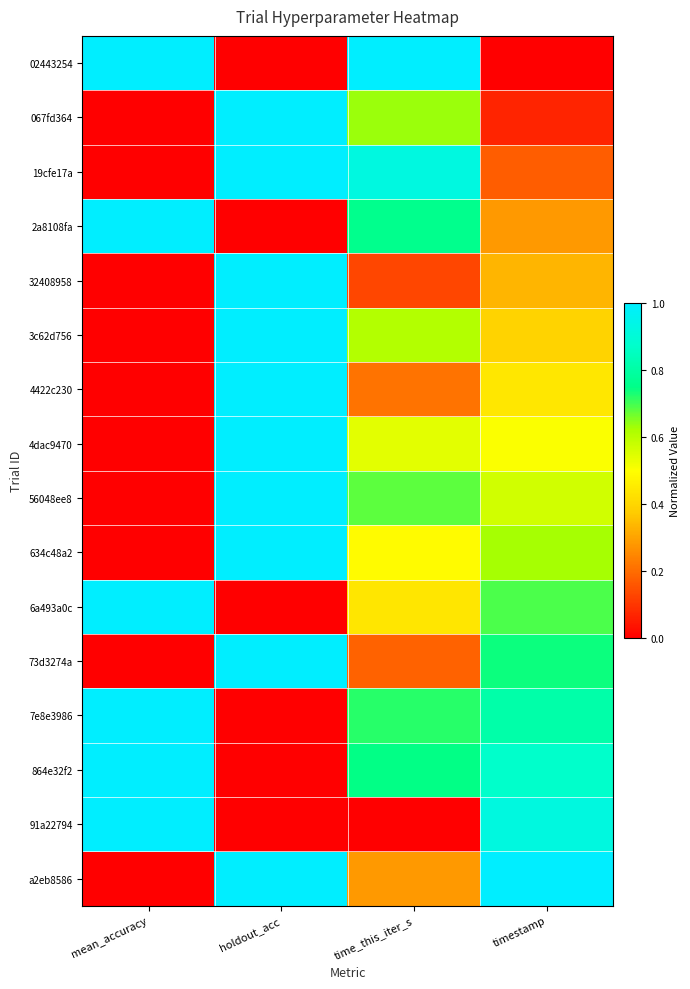

Reading left to right, transcribe all the data shown in this chart.

02443254: mean_accuracy=1.0	holdout_acc=0.0	time_this_iter_s=1.0	timestamp=0.0
067fd364: mean_accuracy=0.0	holdout_acc=1.0	time_this_iter_s=0.6	timestamp=0.1
19cfe17a: mean_accuracy=0.0	holdout_acc=1.0	time_this_iter_s=0.9	timestamp=0.2
2a8108fa: mean_accuracy=1.0	holdout_acc=0.0	time_this_iter_s=0.8	timestamp=0.3
32408958: mean_accuracy=0.0	holdout_acc=1.0	time_this_iter_s=0.1	timestamp=0.3
3c62d756: mean_accuracy=0.0	holdout_acc=1.0	time_this_iter_s=0.6	timestamp=0.4
4422c230: mean_accuracy=0.0	holdout_acc=1.0	time_this_iter_s=0.2	timestamp=0.4
4dac9470: mean_accuracy=0.0	holdout_acc=1.0	time_this_iter_s=0.5	timestamp=0.5
56048ee8: mean_accuracy=0.0	holdout_acc=1.0	time_this_iter_s=0.7	timestamp=0.6
634c48a2: mean_accuracy=0.0	holdout_acc=1.0	time_this_iter_s=0.5	timestamp=0.6
6a493a0c: mean_accuracy=1.0	holdout_acc=0.0	time_this_iter_s=0.4	timestamp=0.7
73d3274a: mean_accuracy=0.0	holdout_acc=1.0	time_this_iter_s=0.2	timestamp=0.7
7e8e3986: mean_accuracy=1.0	holdout_acc=0.0	time_this_iter_s=0.7	timestamp=0.8
864e32f2: mean_accuracy=1.0	holdout_acc=0.0	time_this_iter_s=0.7	timestamp=0.9
91a22794: mean_accuracy=1.0	holdout_acc=0.0	time_this_iter_s=0.0	timestamp=0.9
a2eb8586: mean_accuracy=0.0	holdout_acc=1.0	time_this_iter_s=0.3	timestamp=1.0